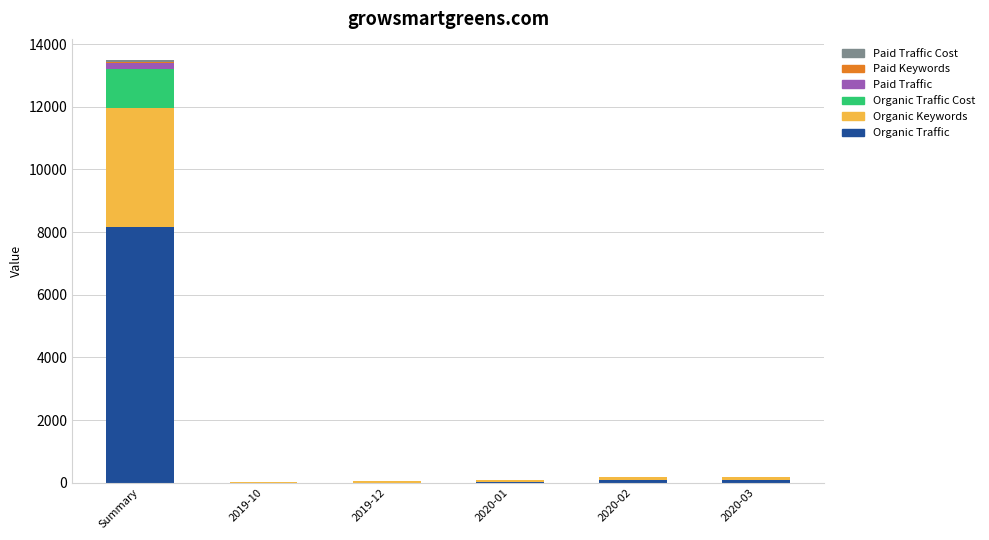

What is the highest value of the Organic Traffic series?

8170